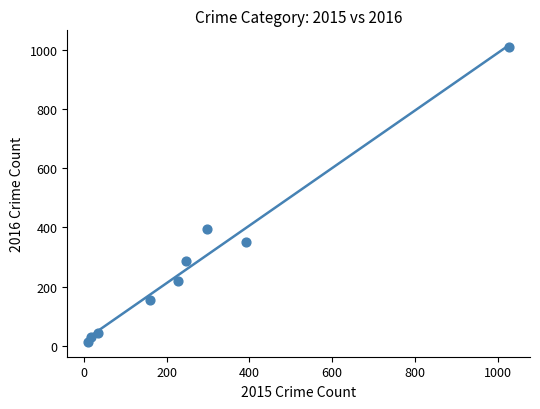

What is the range of X values (max minus min)?

1016